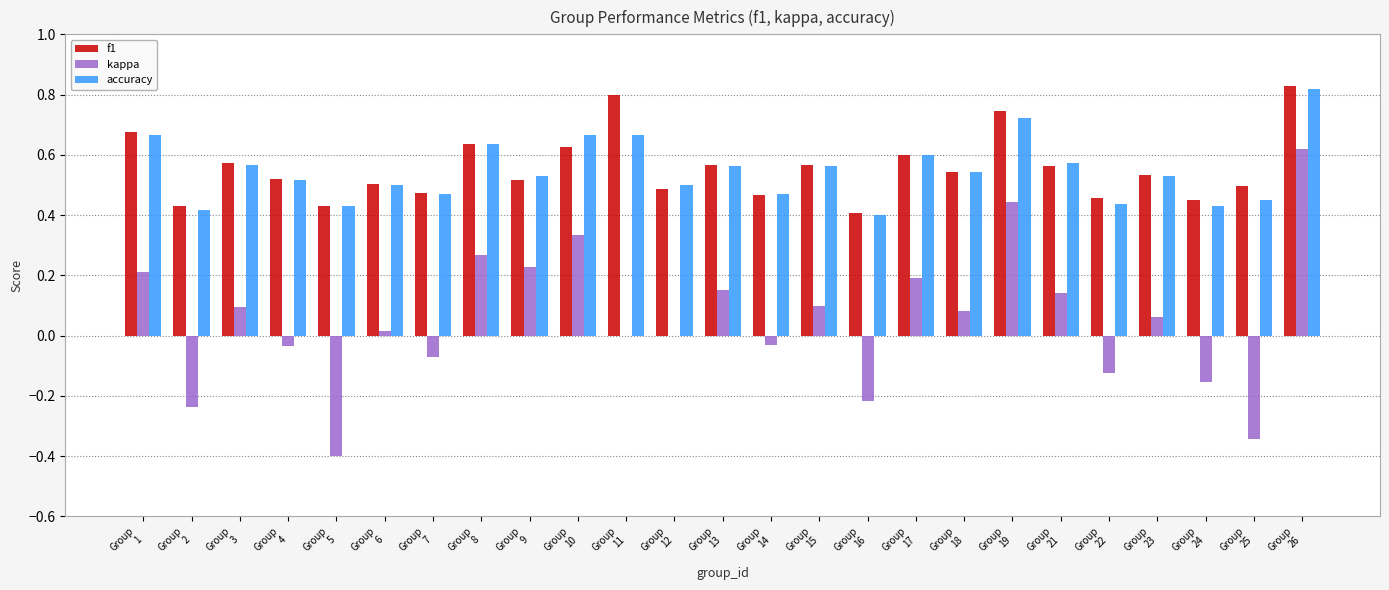

How many categories are shown in the chart?

25